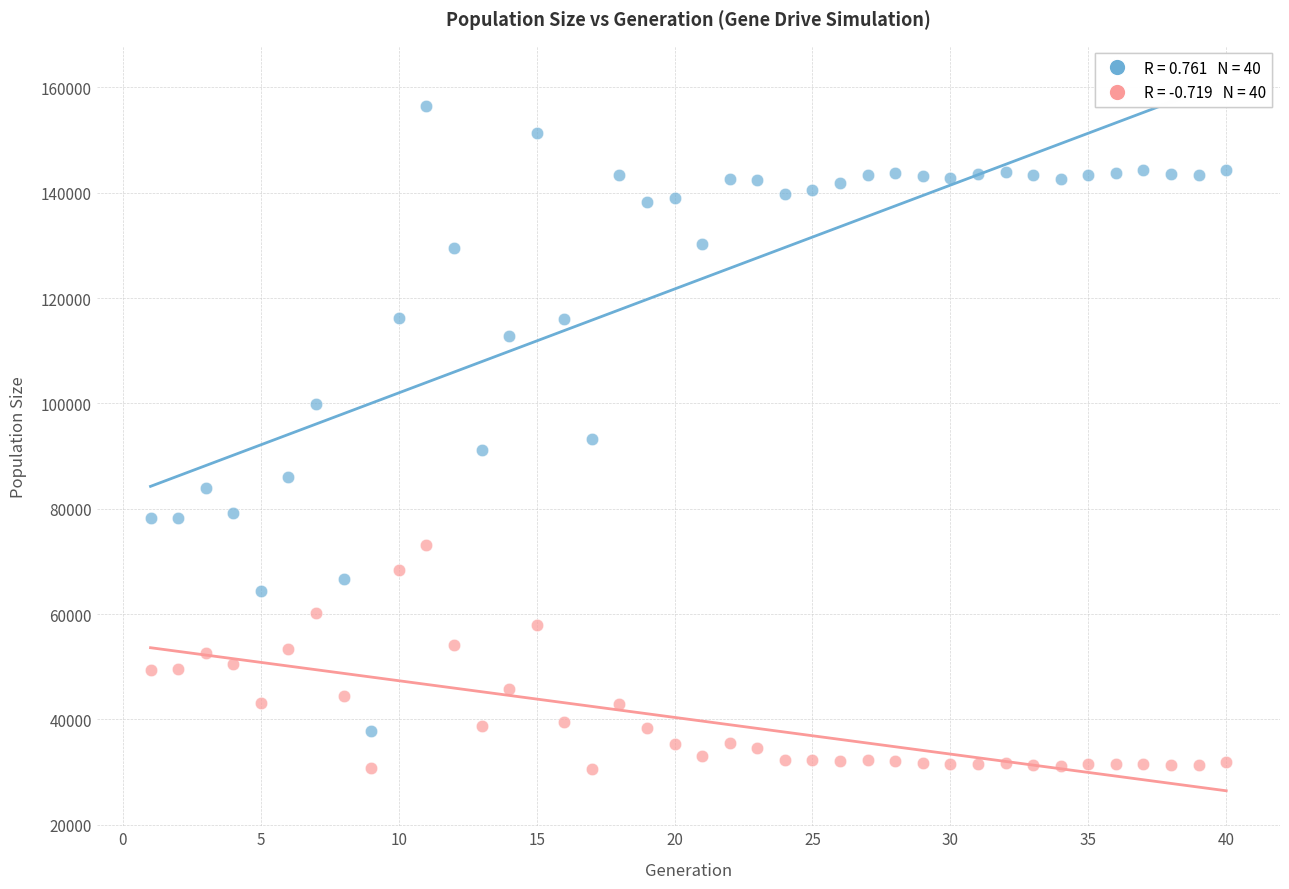

Across all data points, what is the range of Y values (max minus min)?

125870